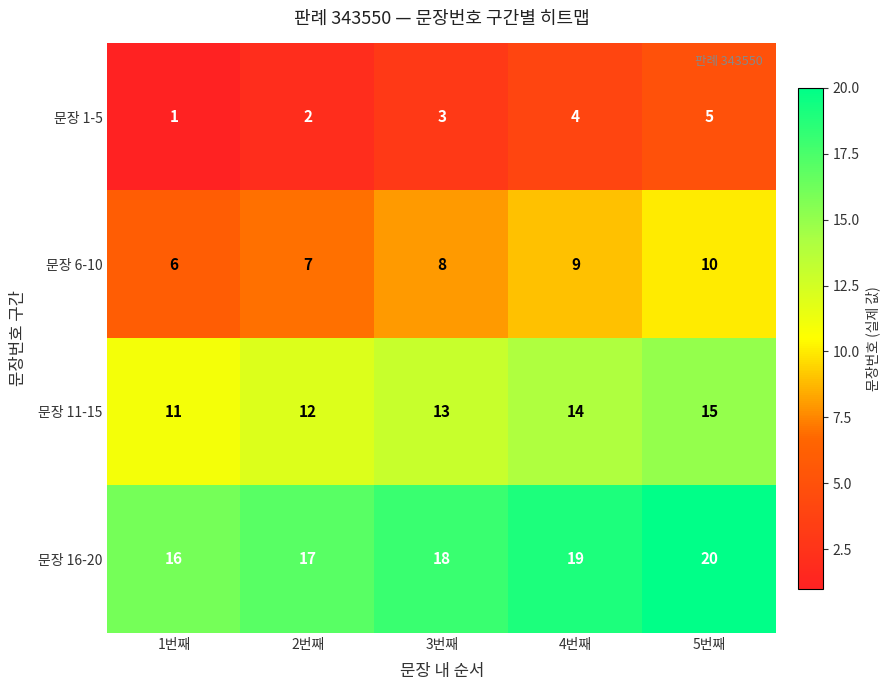

At how many categories does at least one series exceed 6?

5